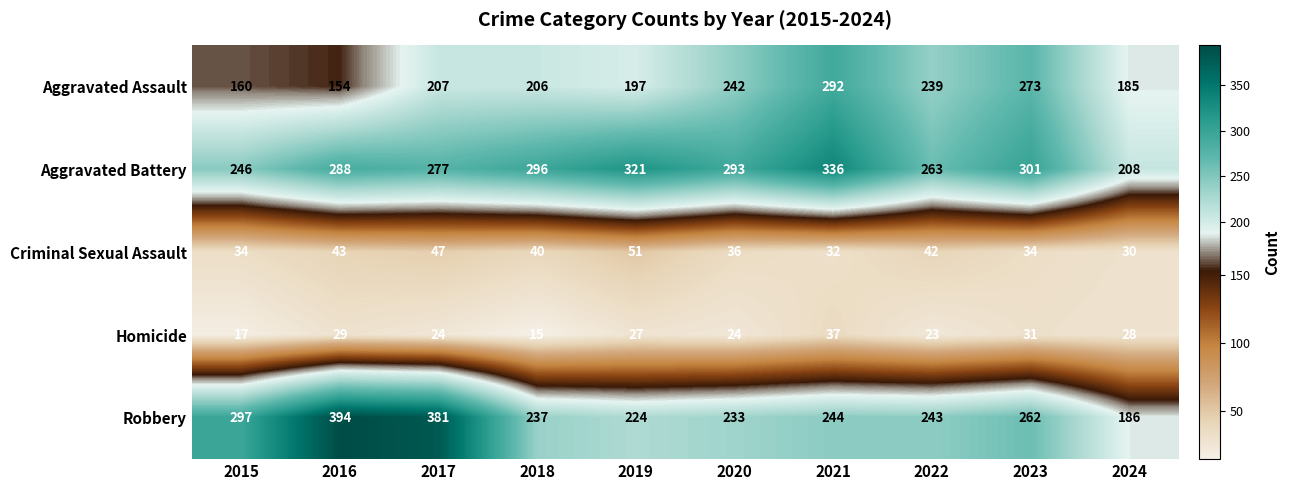

Is it true that Criminal Sexual Assault equals 32 at 2021?

True